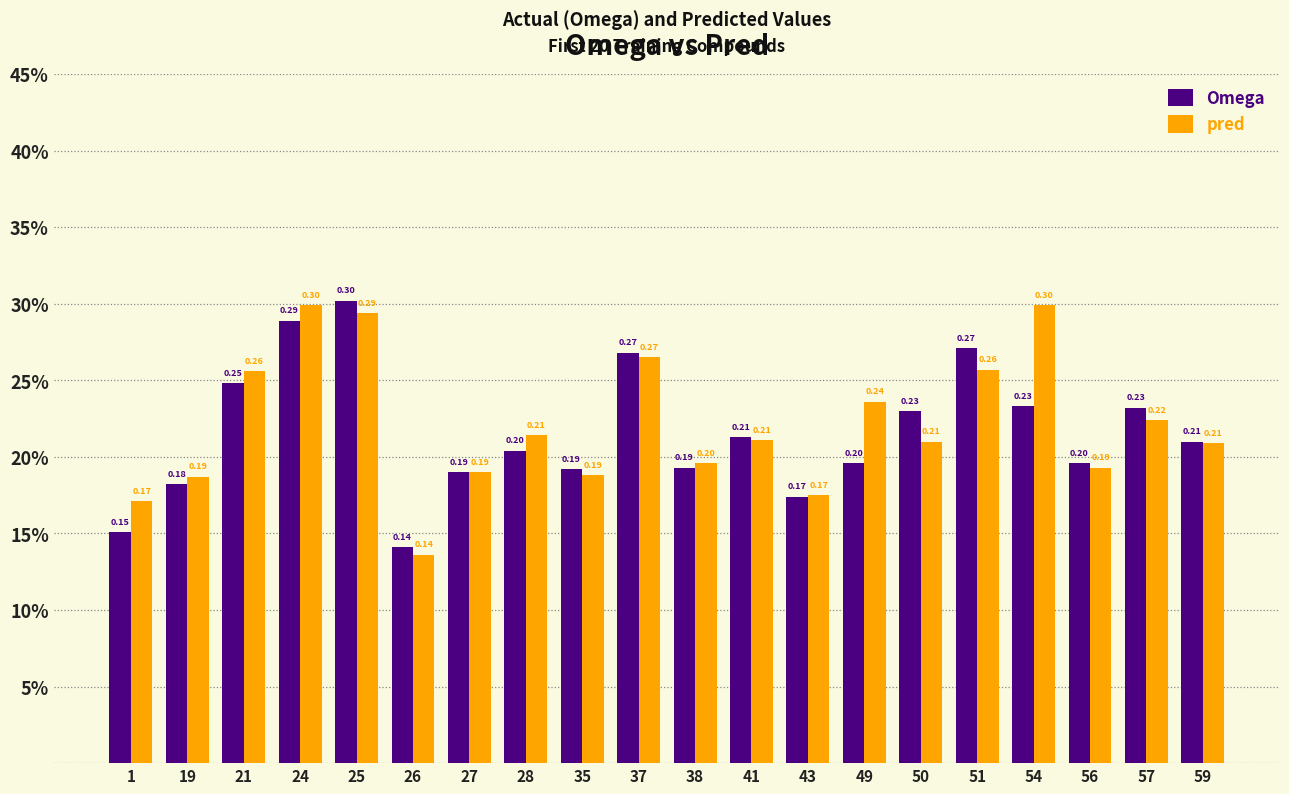

The pred series shows 0.3 at 35. True or false?

False